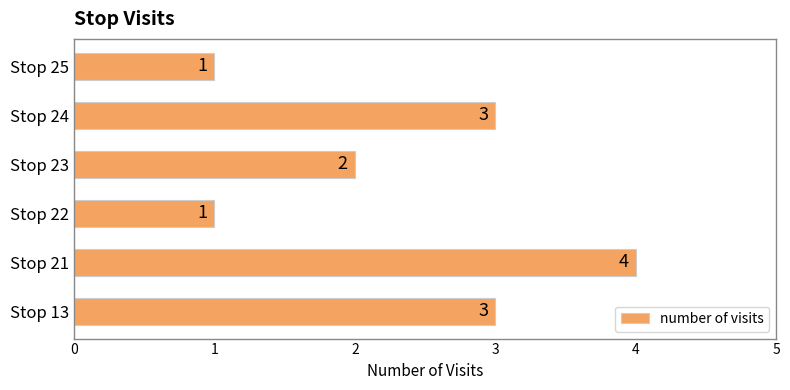

What is the sum of the values at Stop 24 and Stop 22?

4